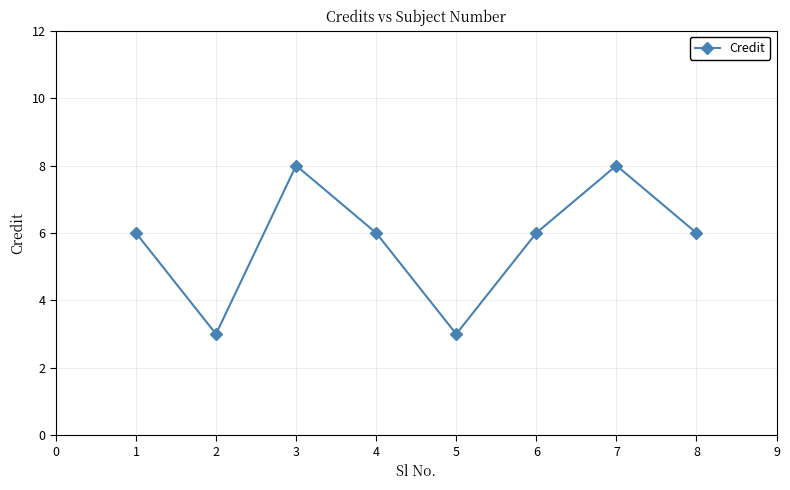

Reading left to right, list all the values displayed in this chart.

1=6	2=3	3=8	4=6	5=3	6=6	7=8	8=6